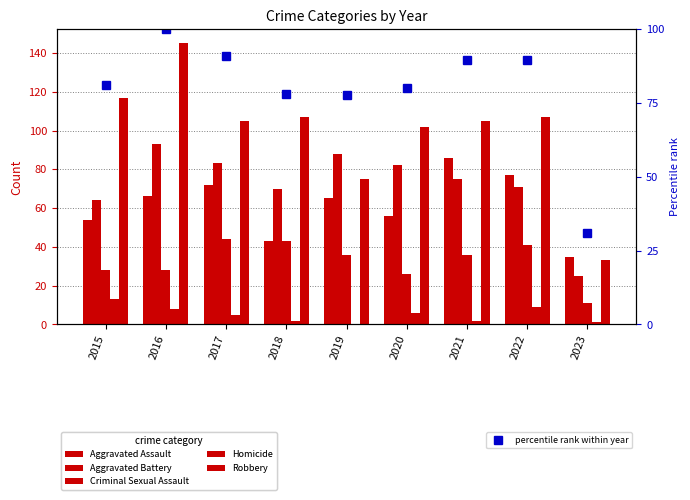

At which label does Robbery first exceed 105?

2015